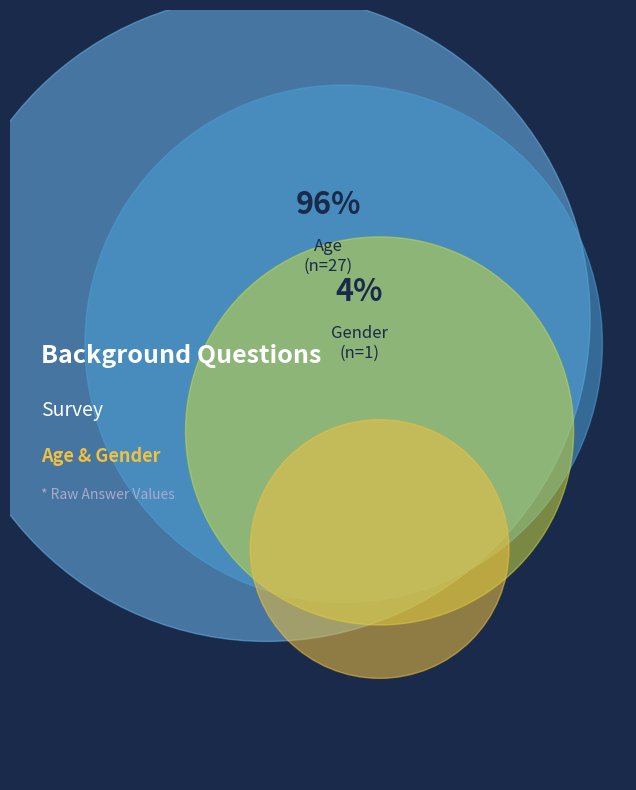

Combined, do Gender and Age account for over 50%?

Yes